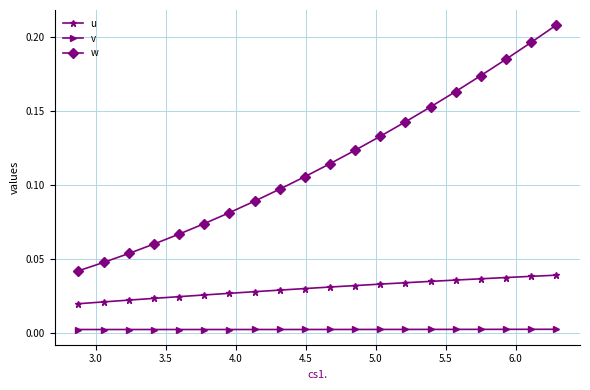

Which series has the largest range (max minus min)?

w